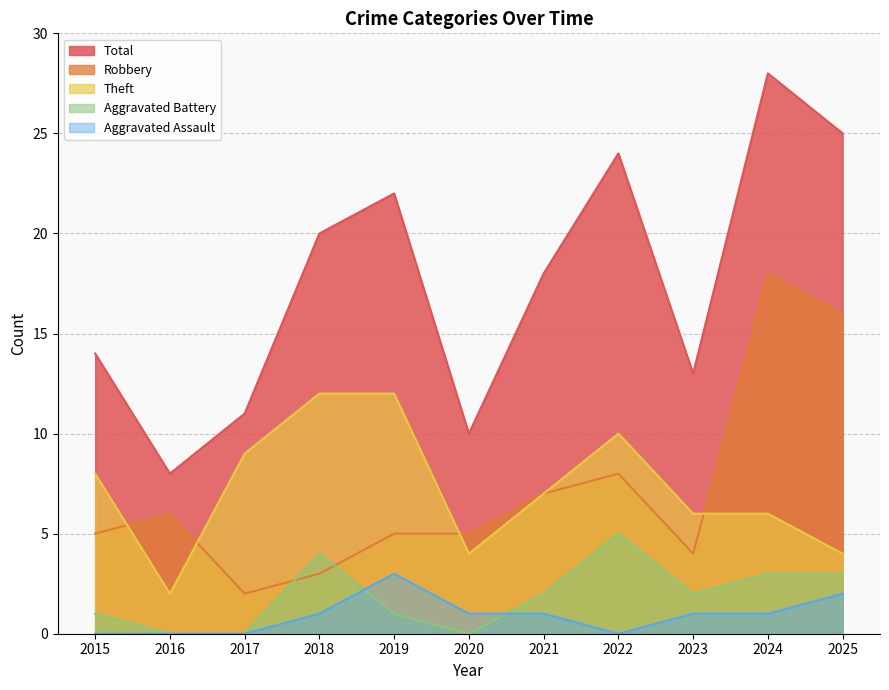

Where does the Total series first go above 18?

2018